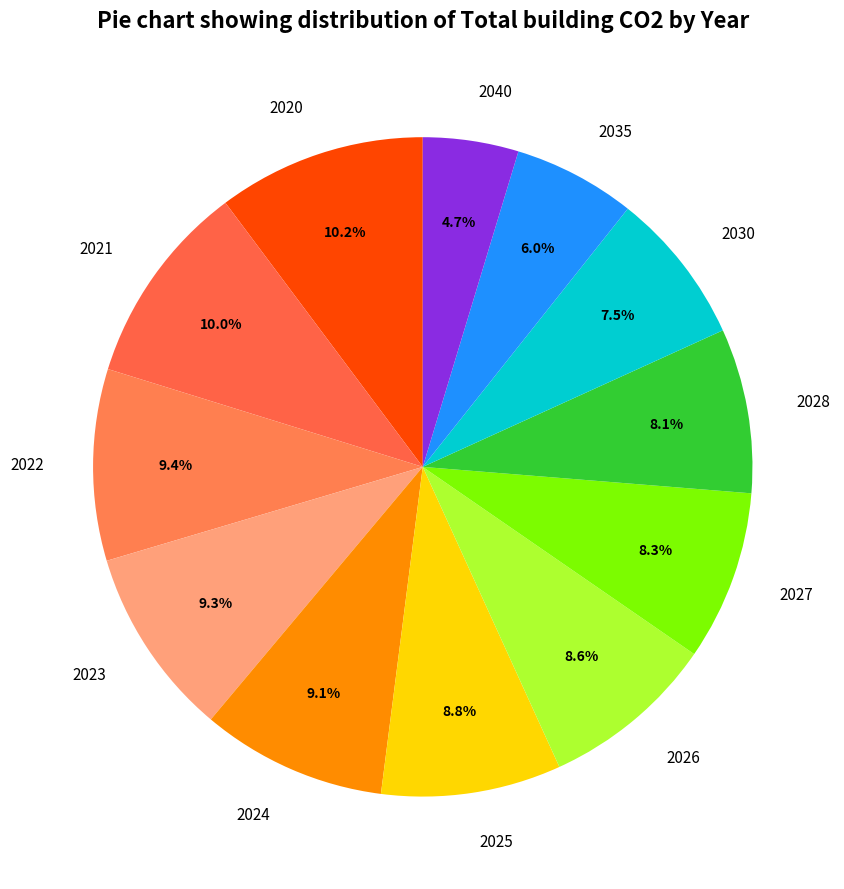

To the nearest percent, what is the combined percentage of 2030 and 2020?

18%